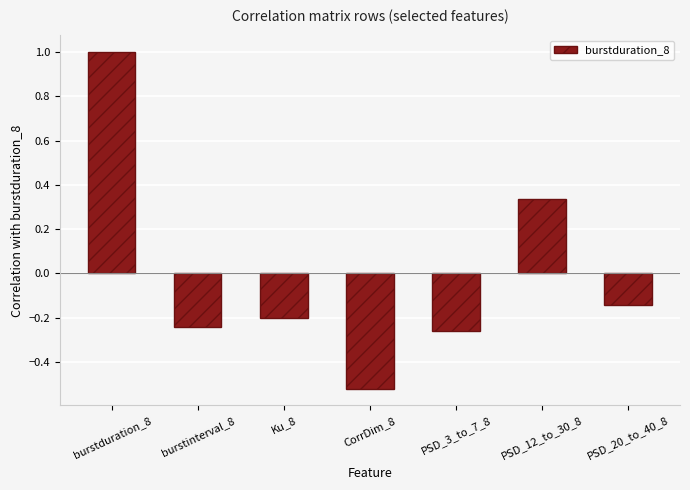

Where is the data nearest to the value 0?

PSD_20_to_40_8